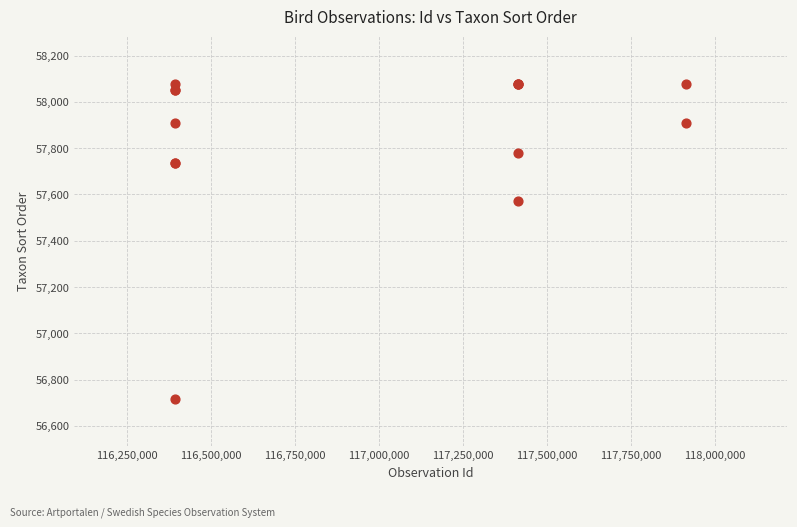

What Y value in the scatter plot is closest to 57398?

57571